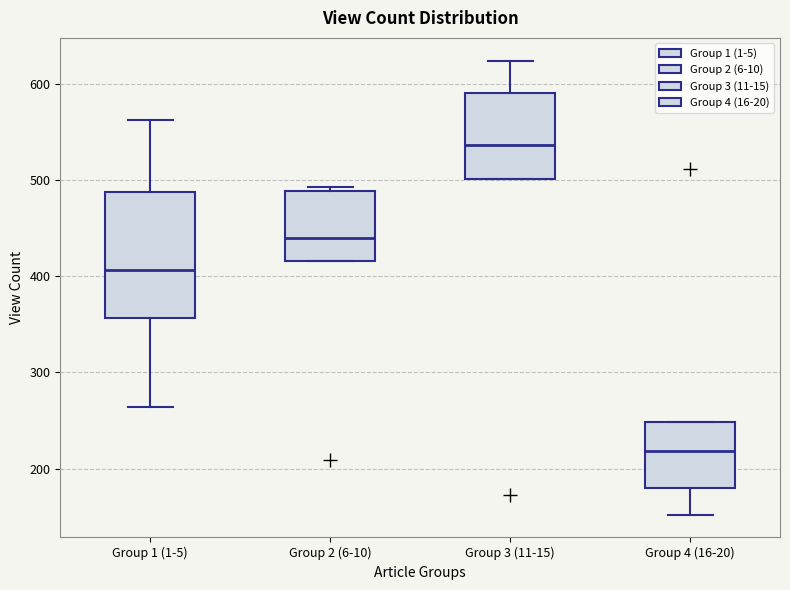

Reading left to right, transcribe this box plot: for each box, give where its median line is, the range the box spans, and where its two whiskers end, as read against the y-axis. The values are not printed on the chart, so give them approximately, as read against the axis.

Group 1 (1-5): median 410, box 360 to 490, whiskers 260 to 560
Group 2 (6-10): median 440, box 420 to 490, whiskers 420 to 490 (just above the box's upper edge)
Group 3 (11-15): median 540, box 500 to 590, whiskers 500 to 620
Group 4 (16-20): median 220, box 180 to 250, whiskers 150 to 250